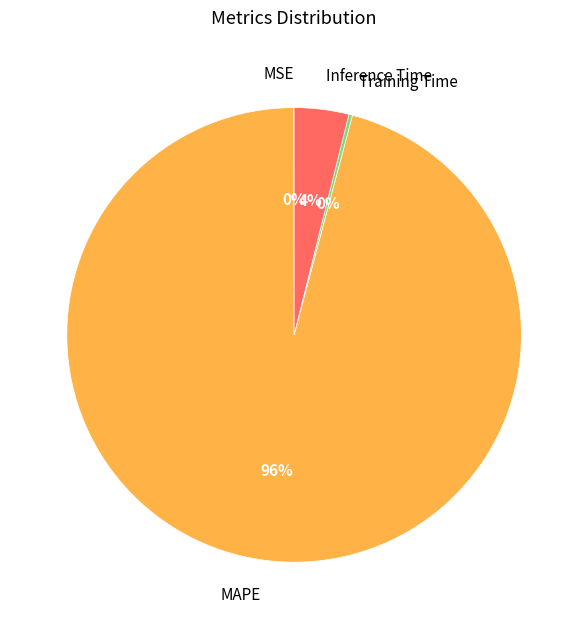

True or false: MAPE accounts for 90% of the total.

False